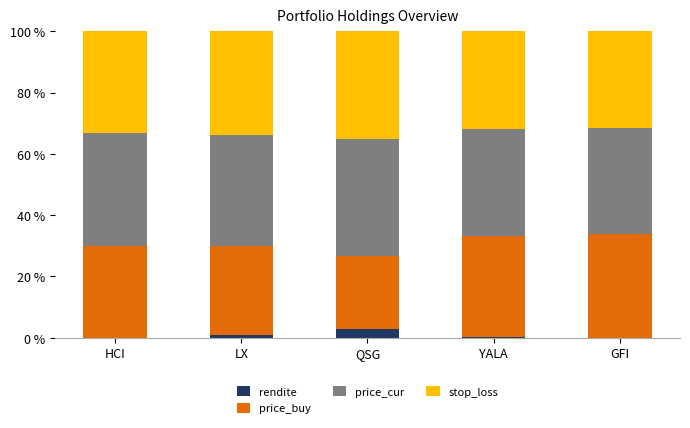

What is the maximum value for rendite?

3.0